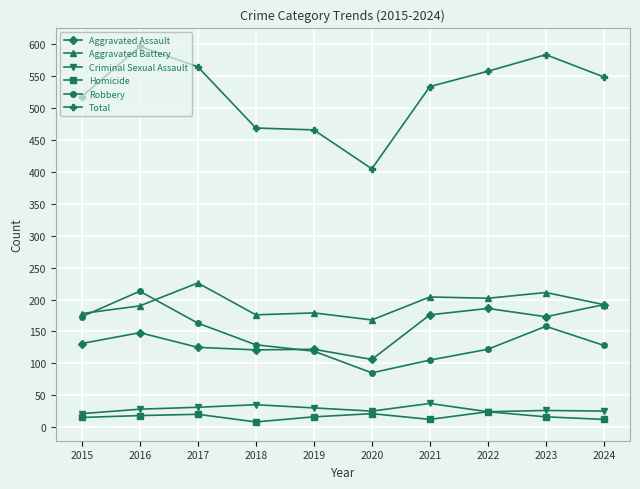

Read the Criminal Sexual Assault value at 2020.

25